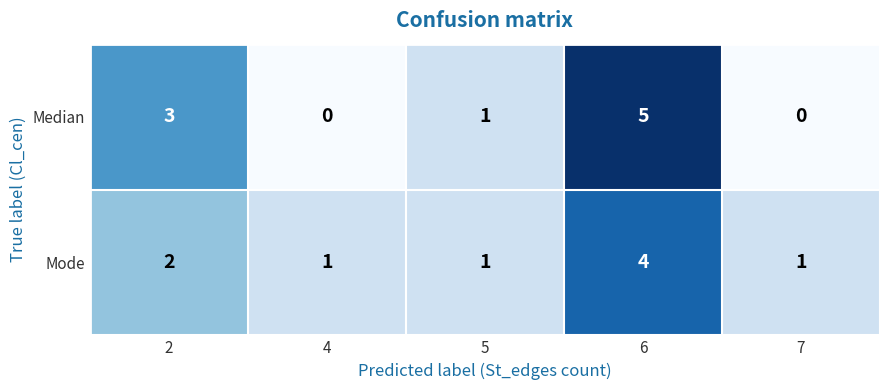

Rank the series by their maximum value, from highest to lowest.

Median, Mode